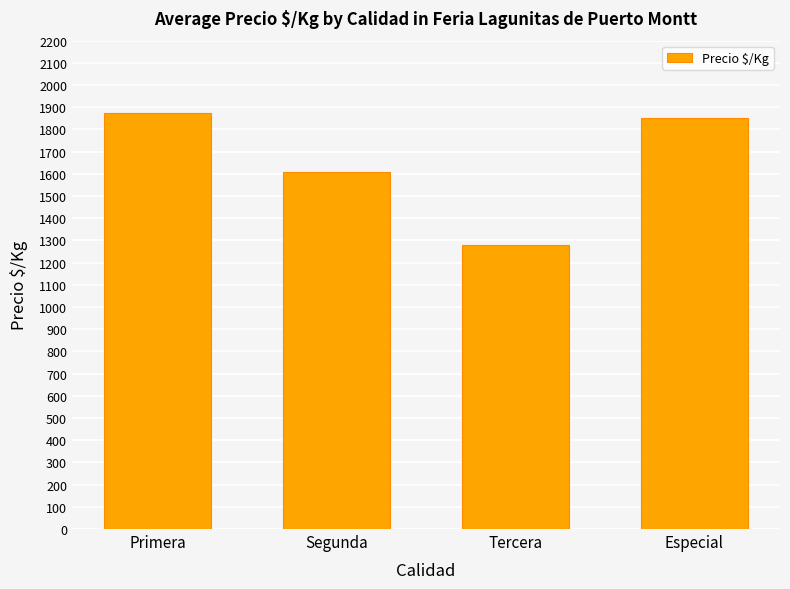

How many data points does each series have?

4